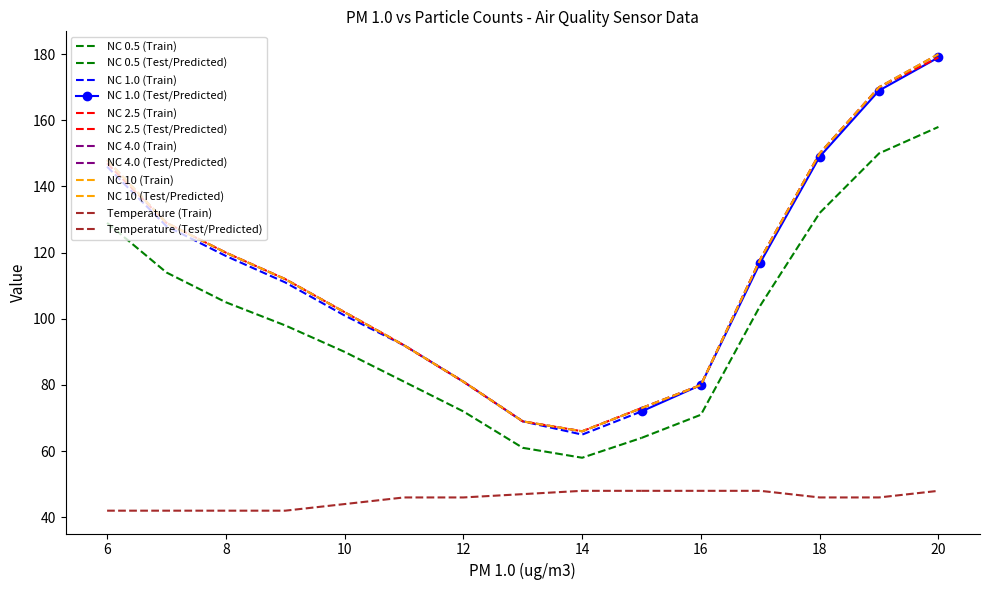

At which category is the sum across all series the highest?

20